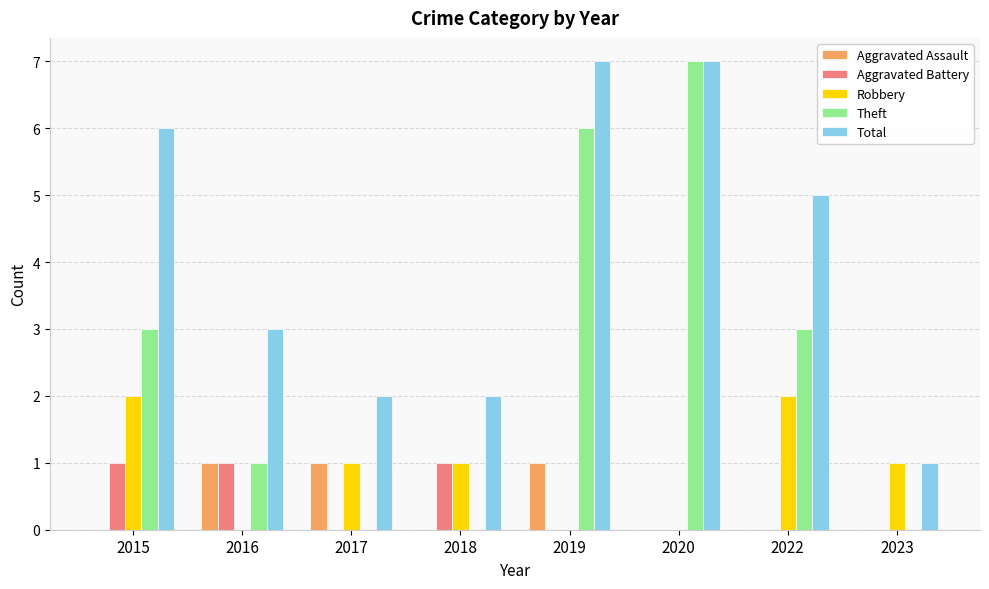

Are the bars horizontal?

No